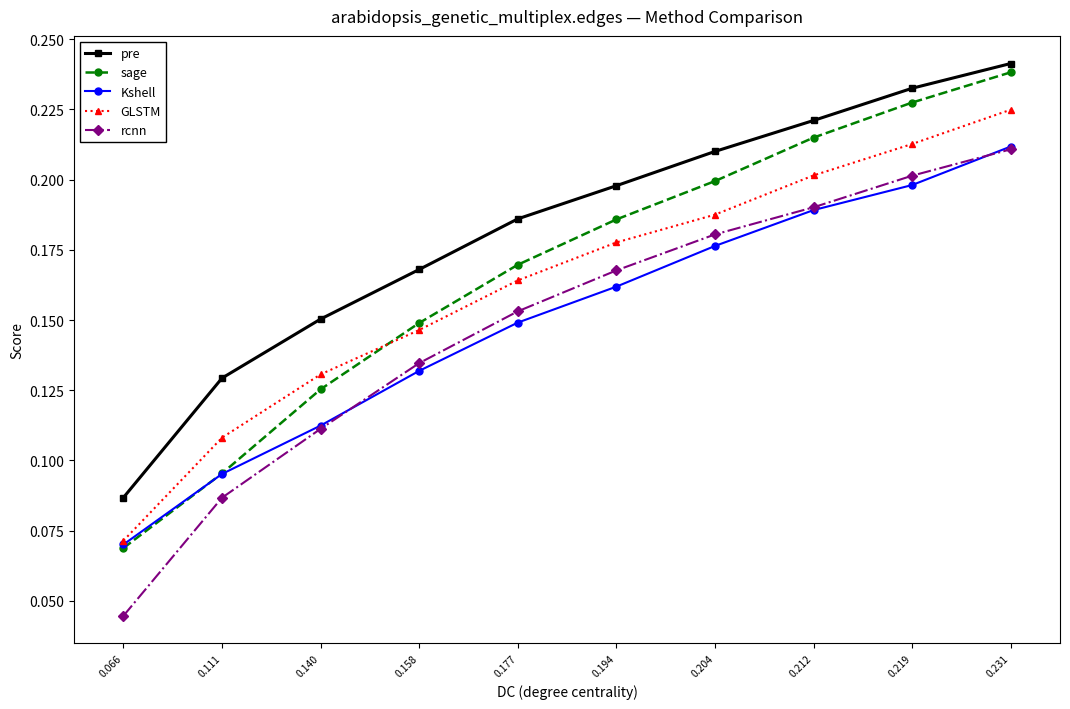

True or false: sage and rcnn cross at least once.

False